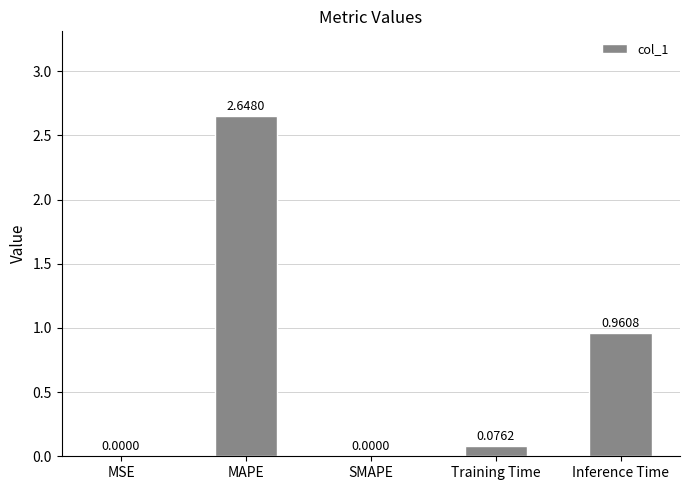

At which label is the value closest to 1?

Inference Time